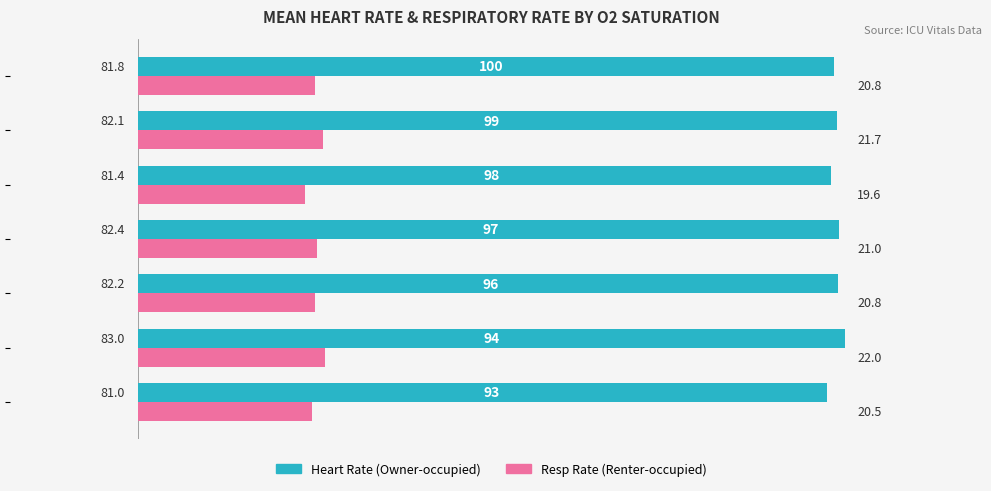

How many data points does each series have?

7